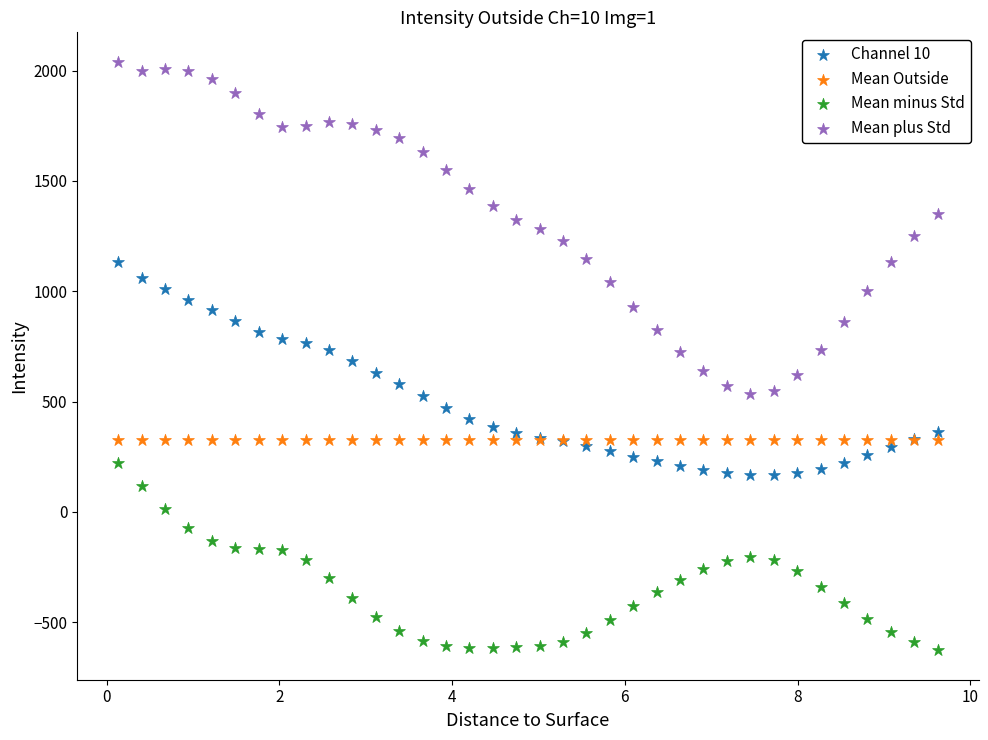

Which series reaches the maximum Y coordinate?

Mean plus Std